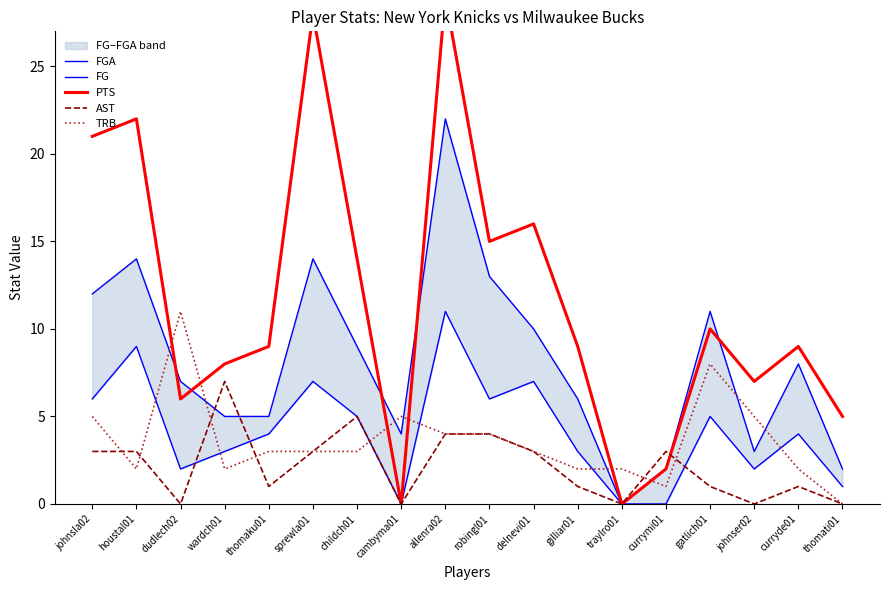

What is the value of the FGA point at the 10th from the left?

13